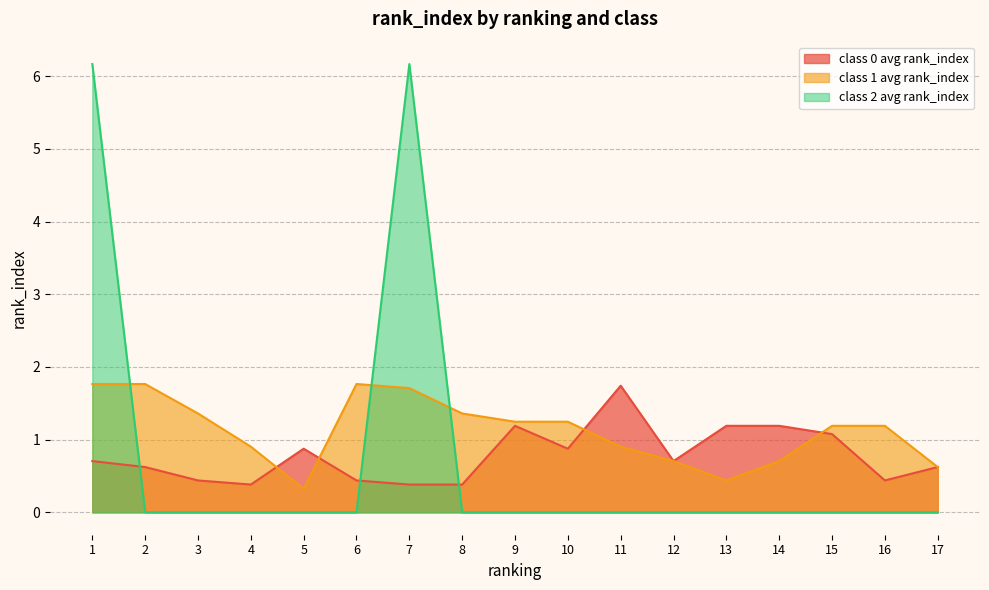

Is the value of class 2 avg rank_index at 12 greater than the value of class 0 avg rank_index at 15?

No